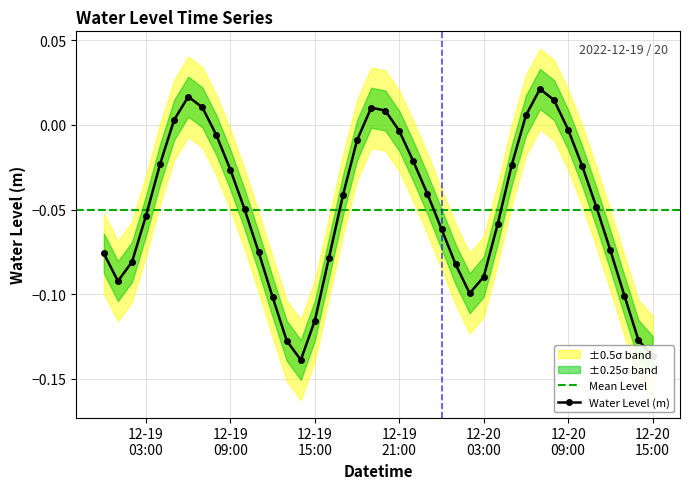

Rank the categories by value from lowest to highest.

2022-12-19 14:00:00, 2022-12-20 15:00:00, 2022-12-19 13:00:00, 2022-12-20 14:00:00, 2022-12-19 15:00:00, 2022-12-19 12:00:00, 2022-12-20 13:00:00, 2022-12-20 02:00:00, 2022-12-19 01:00:00, 2022-12-20 03:00:00, 2022-12-20 01:00:00, 2022-12-19 02:00:00, 2022-12-19 16:00:00, 2022-12-19 00:00:00, 2022-12-19 11:00:00, 2022-12-20 12:00:00, 2022-12-20 00:00:00, 2022-12-20 04:00:00, 2022-12-19 03:00:00, 2022-12-19 10:00:00, 2022-12-20 11:00:00, 2022-12-19 17:00:00, 2022-12-19 23:00:00, 2022-12-19 09:00:00, 2022-12-20 10:00:00, 2022-12-20 05:00:00, 2022-12-19 04:00:00, 2022-12-19 22:00:00, 2022-12-19 18:00:00, 2022-12-19 08:00:00, 2022-12-19 21:00:00, 2022-12-20 09:00:00, 2022-12-19 05:00:00, 2022-12-20 06:00:00, 2022-12-19 20:00:00, 2022-12-19 19:00:00, 2022-12-19 07:00:00, 2022-12-20 08:00:00, 2022-12-19 06:00:00, 2022-12-20 07:00:00